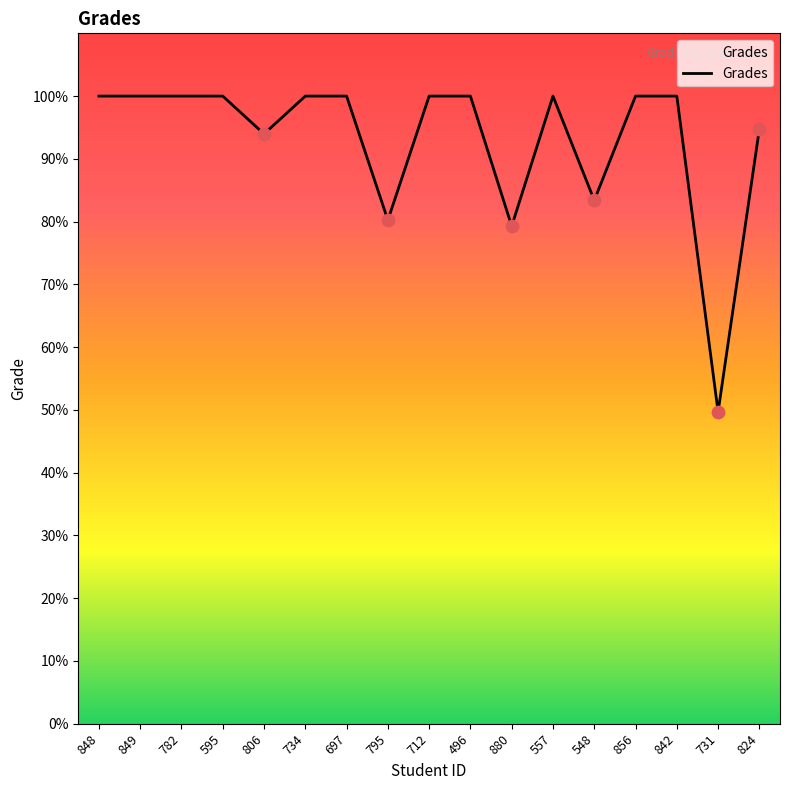

What is the ratio of the value at 856 to the value at 795?

1.2